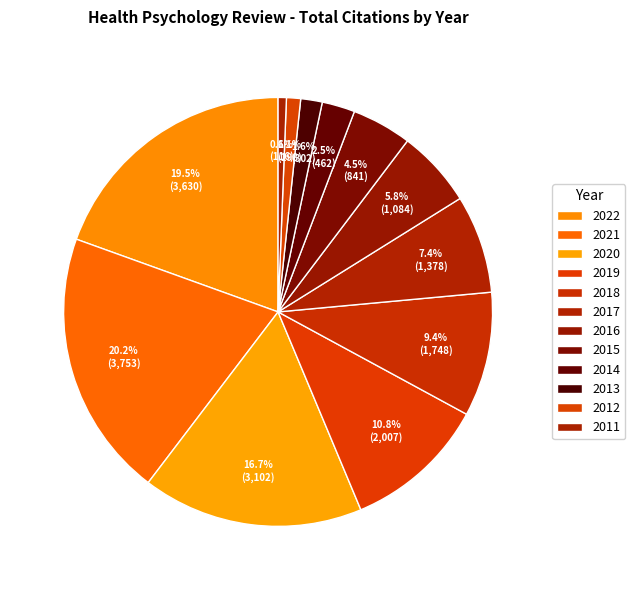

How much of the chart is everything except 2016?

94.2%